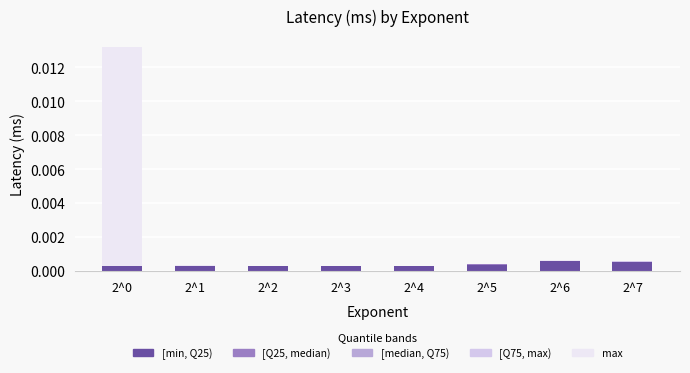

The value of [min, Q25) at 2^4 is 0.0. True or false?

True